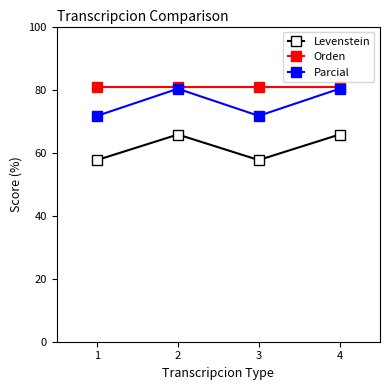

Reading left to right, list all the values displayed in this chart.

Levenstein: 57.6	65.7	57.6	65.7
Orden: 80.9	80.9	80.9	80.9
Parcial: 71.7	80.3	71.7	80.3